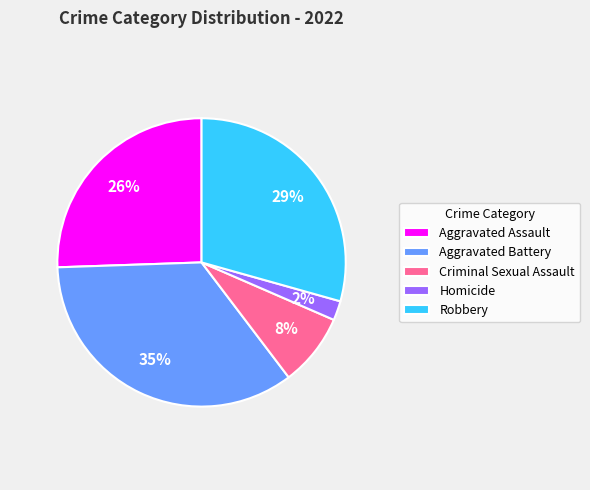

Rank the categories by value from highest to lowest.

Aggravated Battery, Robbery, Aggravated Assault, Criminal Sexual Assault, Homicide